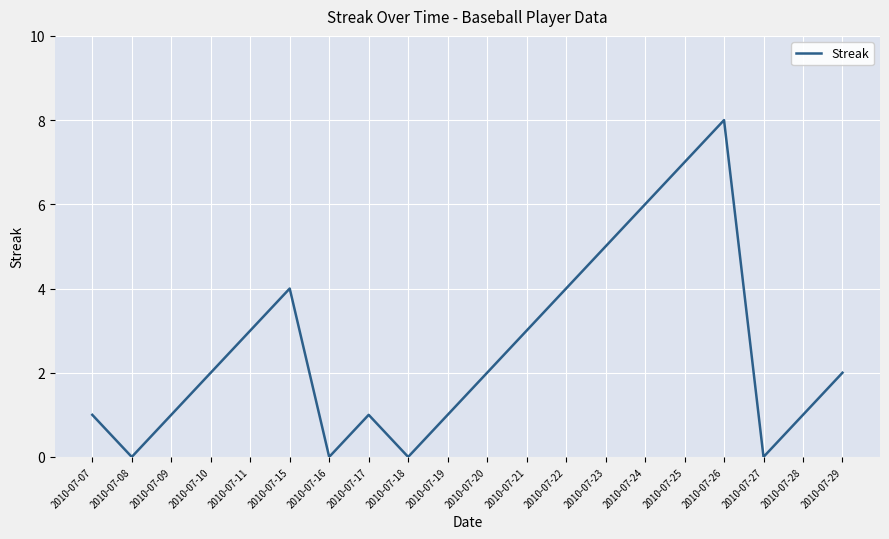

What is the sum of all values?

51